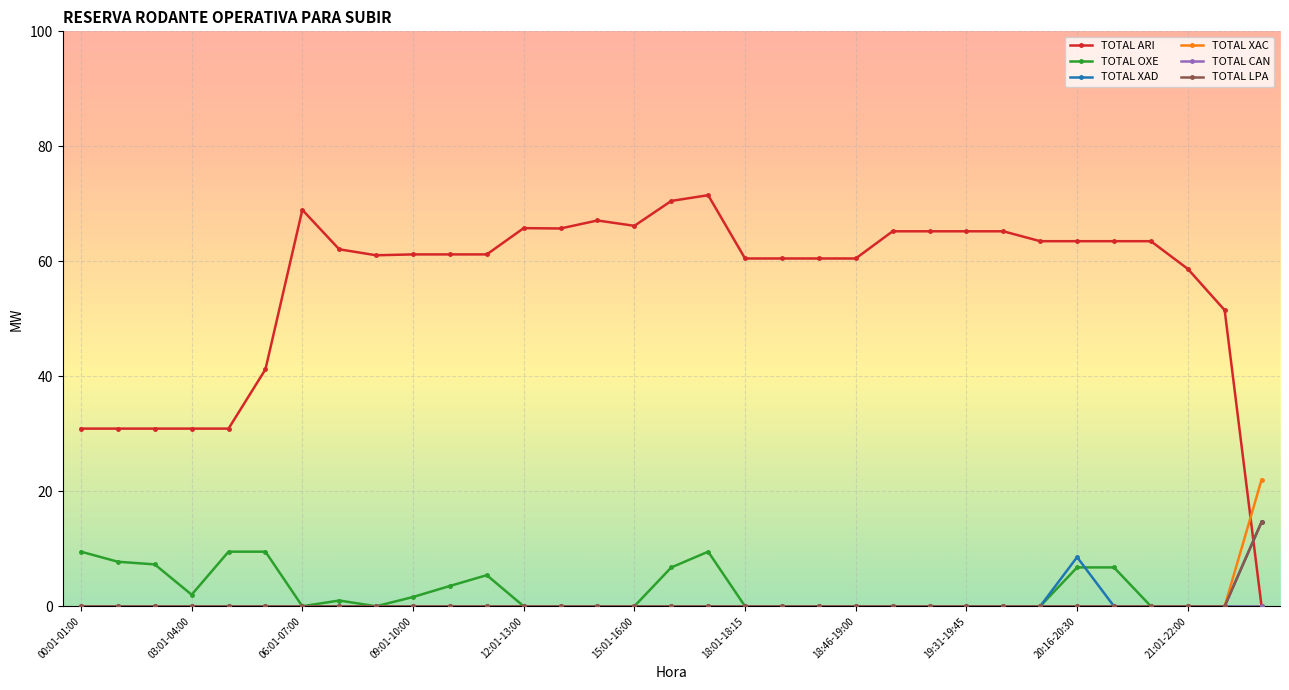

At how many categories does at least one series exceed 49?

26